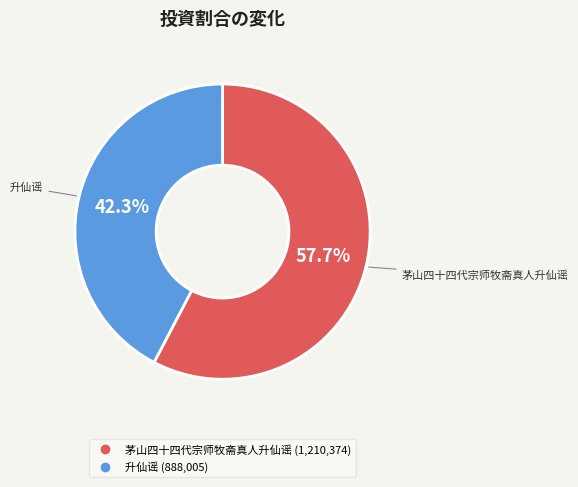

To the nearest percent, what percentage of the pie is 升仙谣?

42%